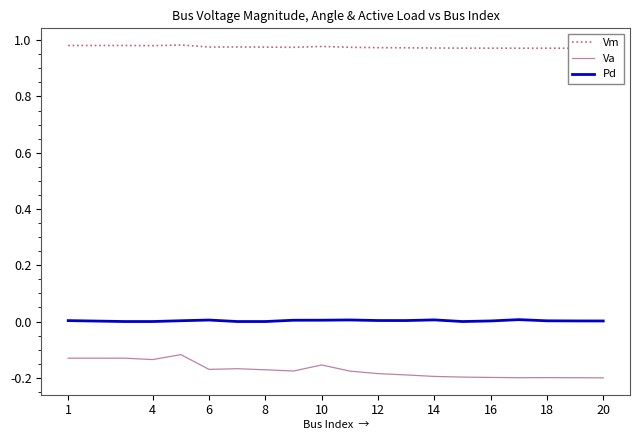

The Va series shows -0.0 at 6. True or false?

False